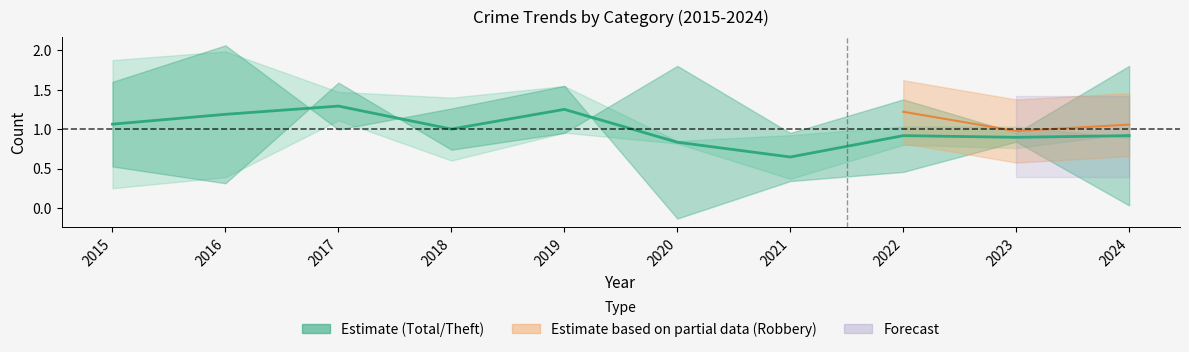

What is the value of the 9th point from the left?

0.9